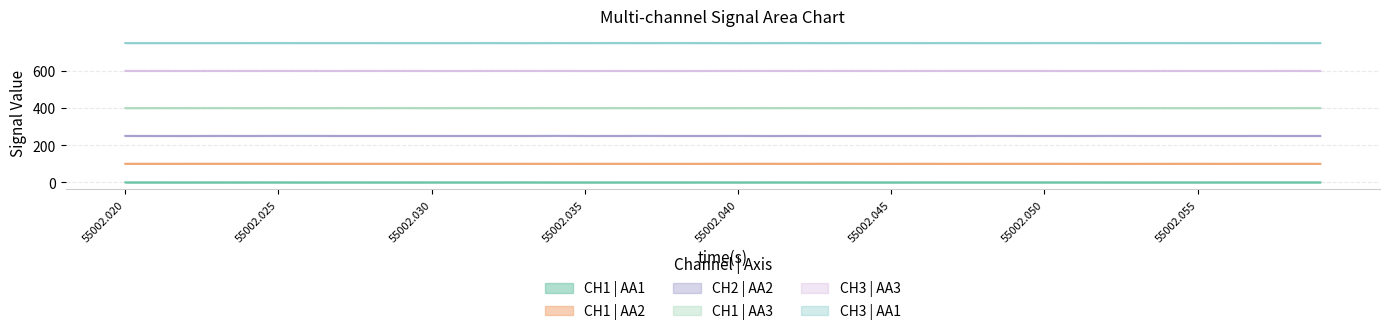

At which category is the sum across all series the highest?

55002.025